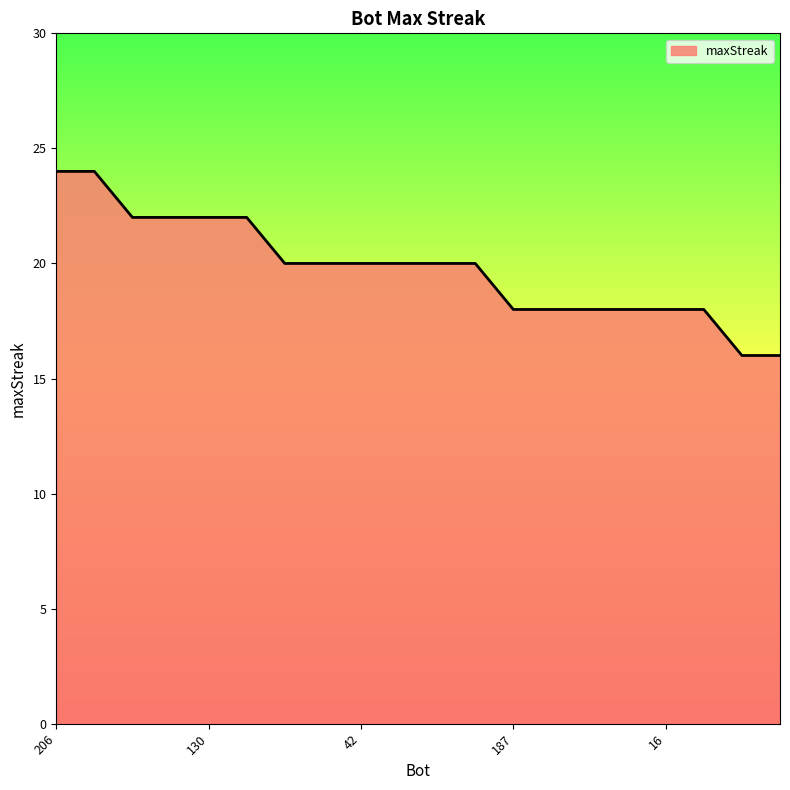

What is the difference between the maximum and minimum values?

8